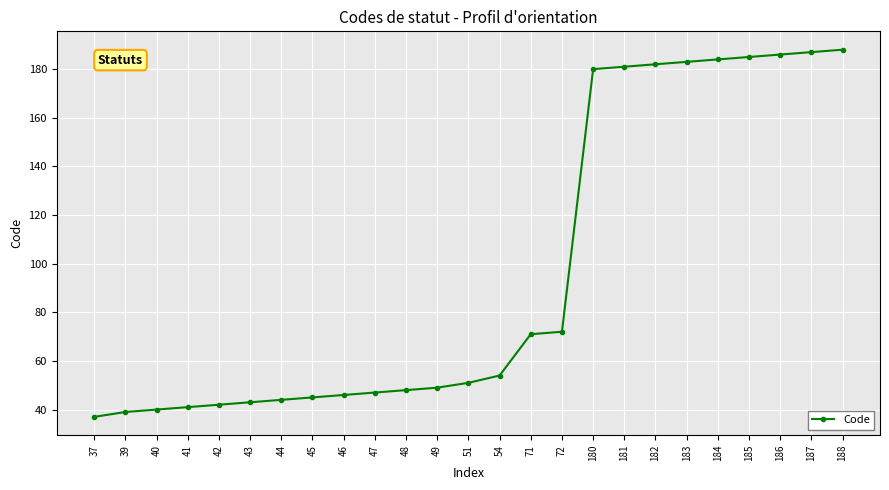

What is the difference between the values at 43 and 188?

145